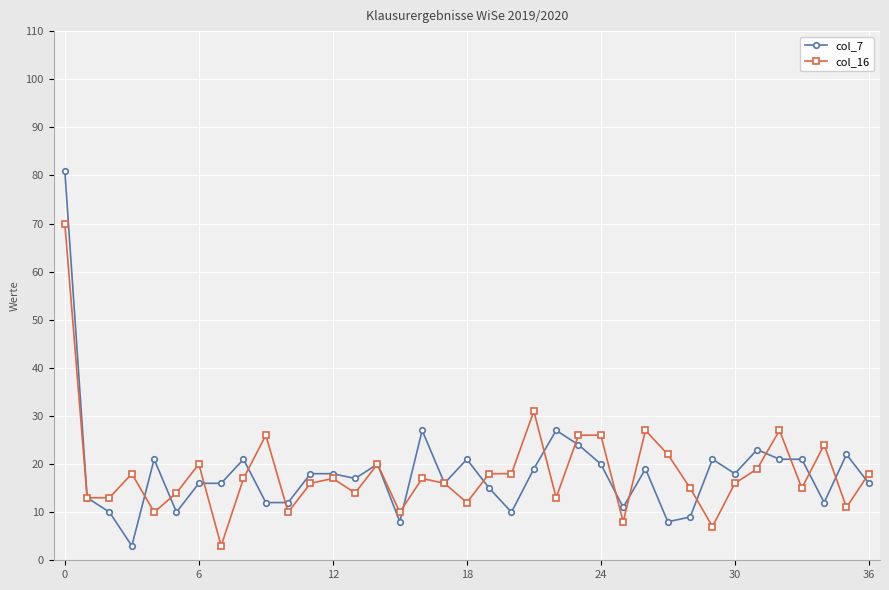

How many lines are shown in the chart?

2